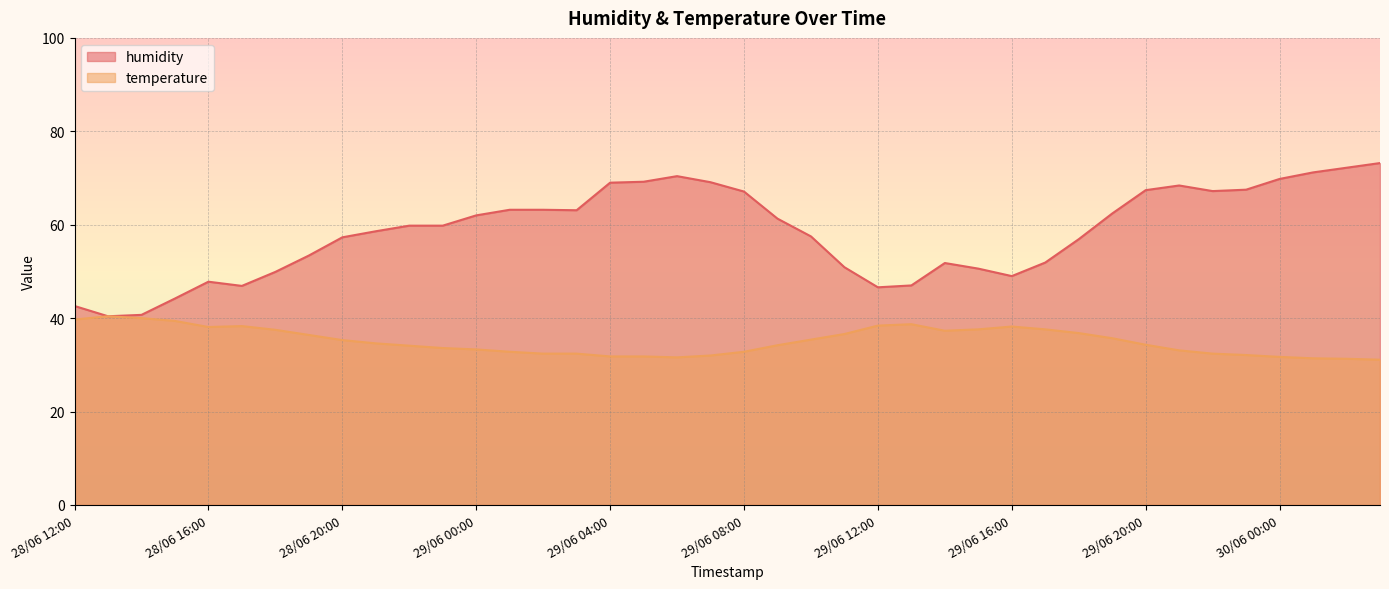

Is the value of temperature at 29/06 00:00 greater than the value of humidity at 29/06 10:00?

No